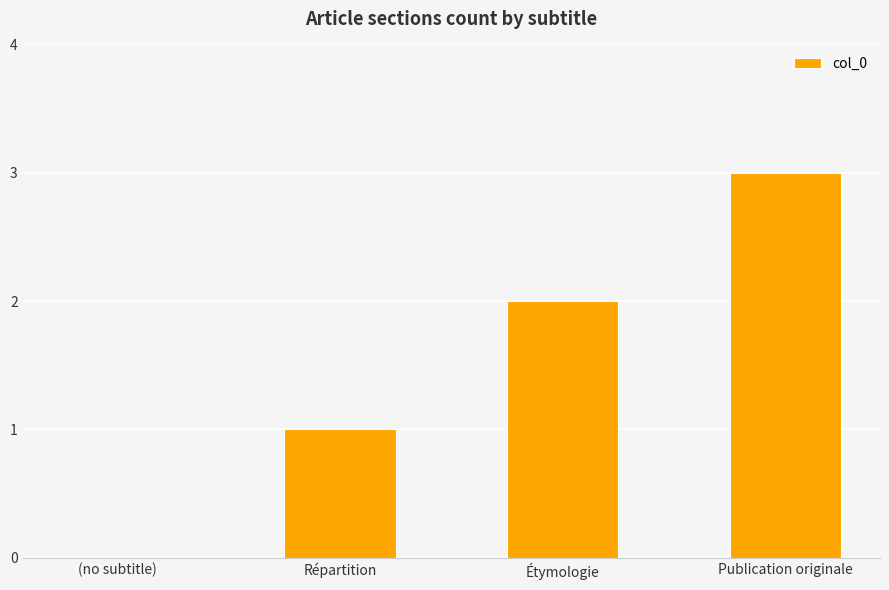

What is the sum of the values at Répartition and Publication originale?

4